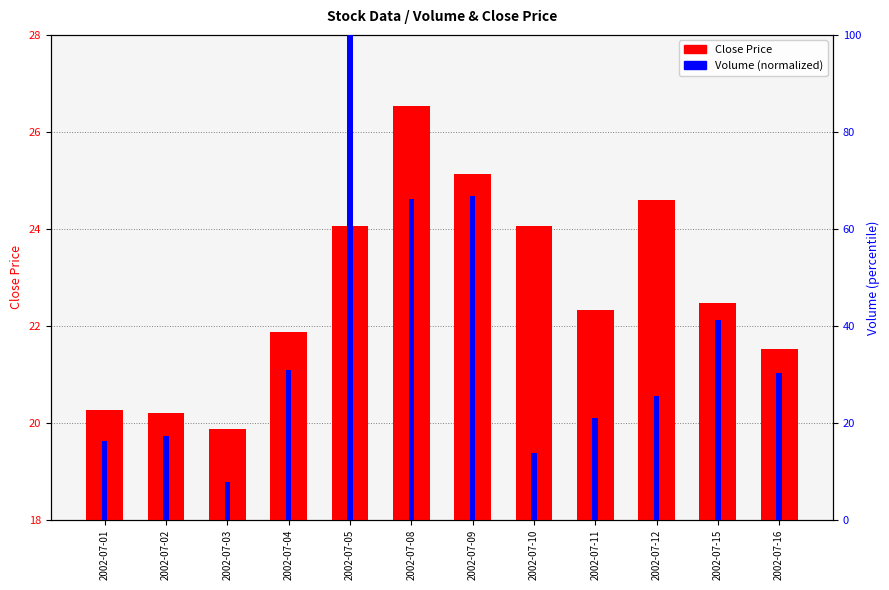

What is the total value across all series at 2002-07-02?

37.4